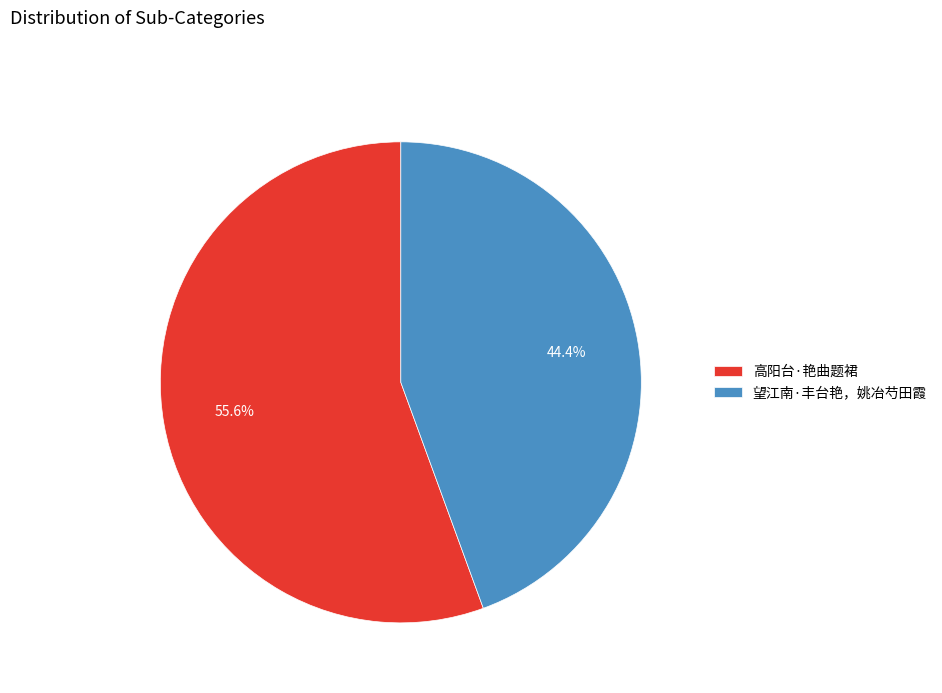

Is it true that 高阳台·艳曲题裙 is 56% of the pie?

True